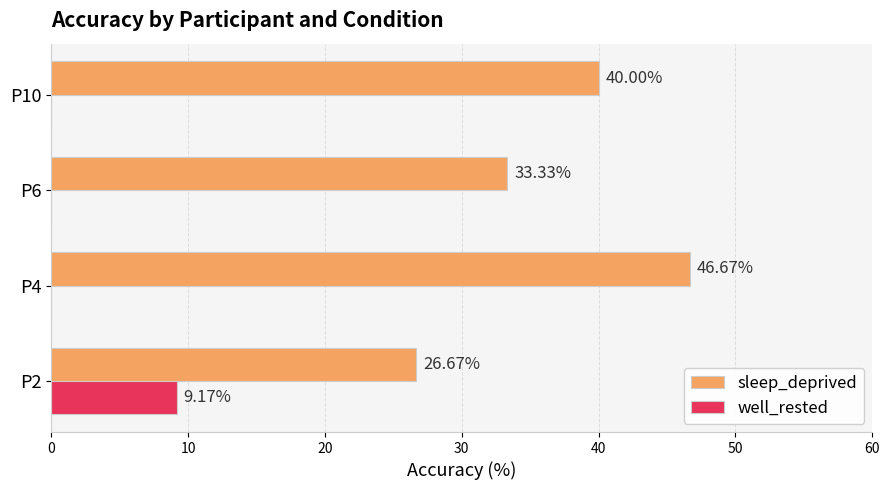

What is the sum of the sleep_deprived values at P4 and P2?

73.3